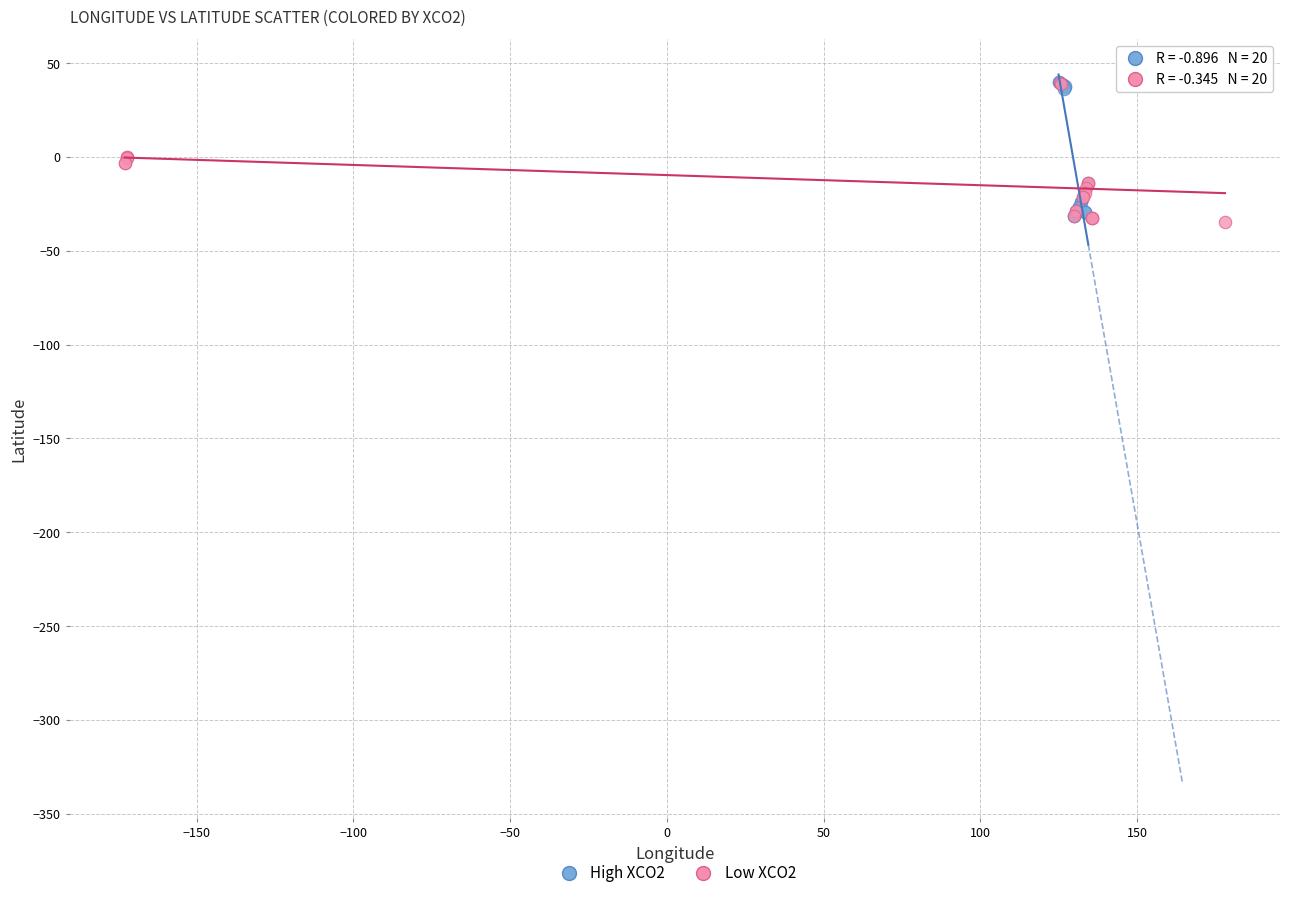

What are all the series names shown in the legend?

High XCO2, Low XCO2